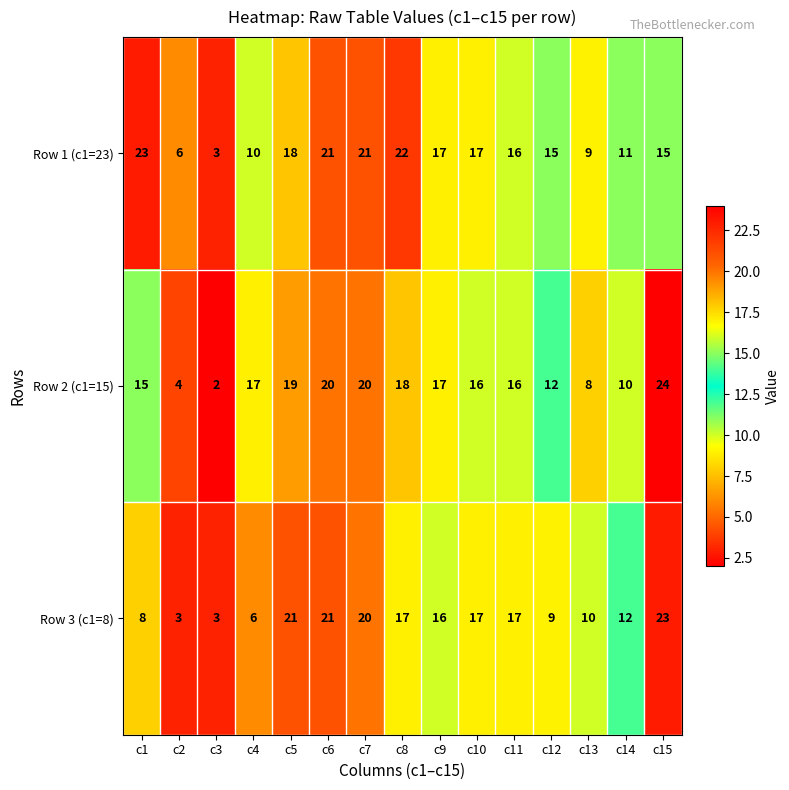

Which label corresponds to the smallest value in the chart?

c3